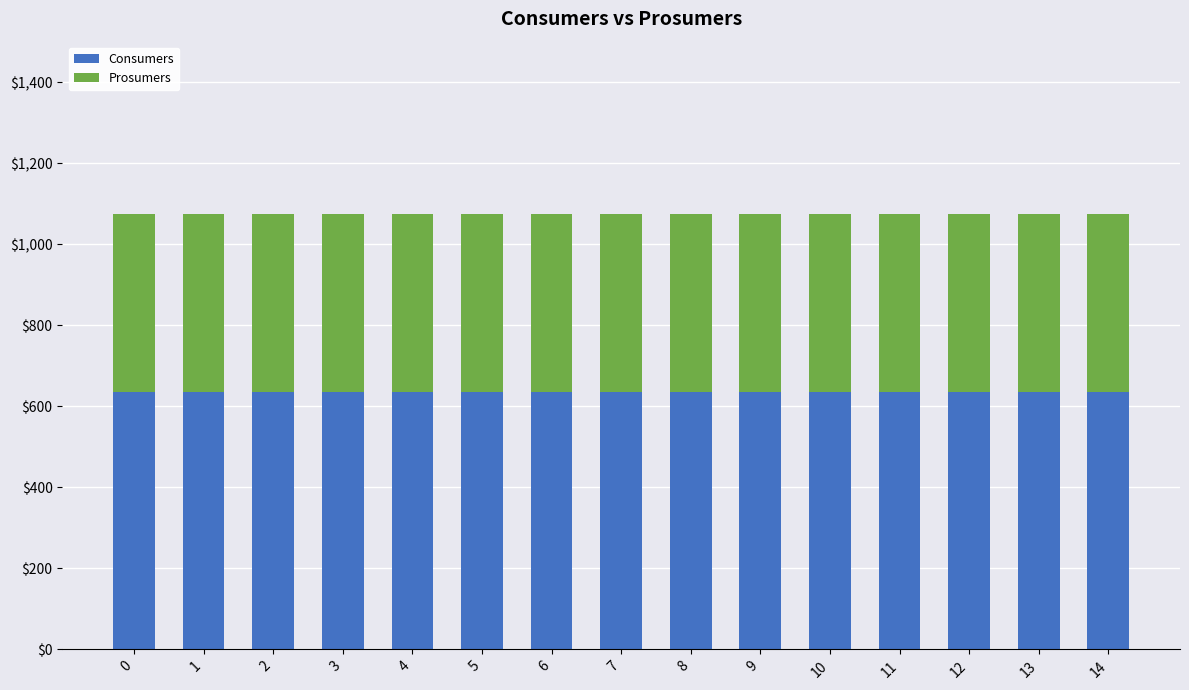

Is it true that Consumers equals 635 at 0?

True